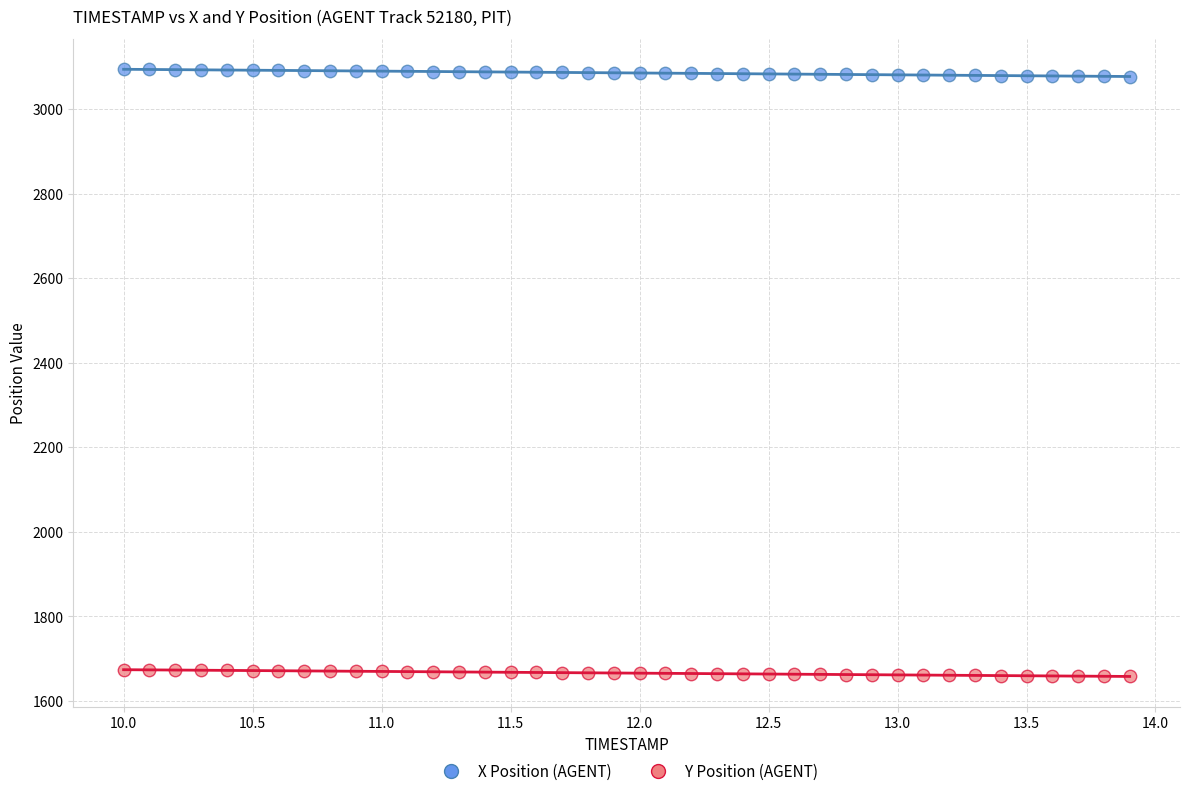

What are all the series names shown in the legend?

X Position (AGENT), Y Position (AGENT)